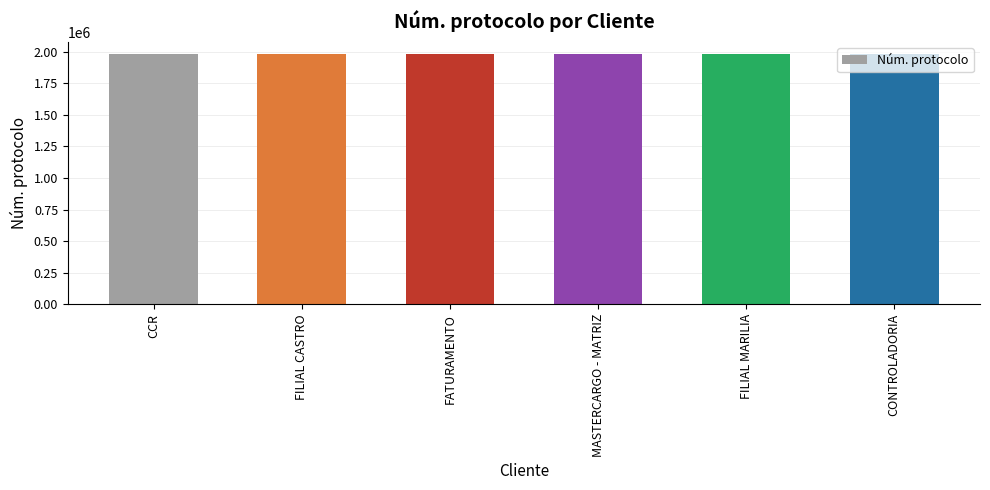

What is the minimum value shown in the chart?

1978773